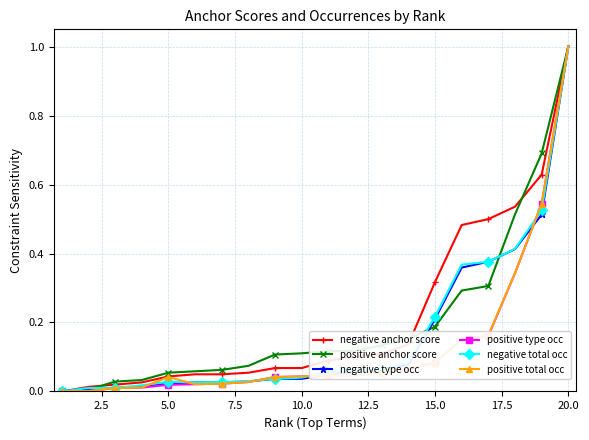

What is the maximum value for negative type occ?

1.0